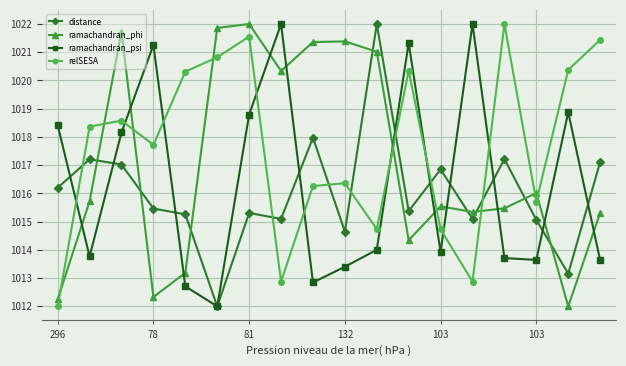

Which series has the largest total across all categories?

relSESA